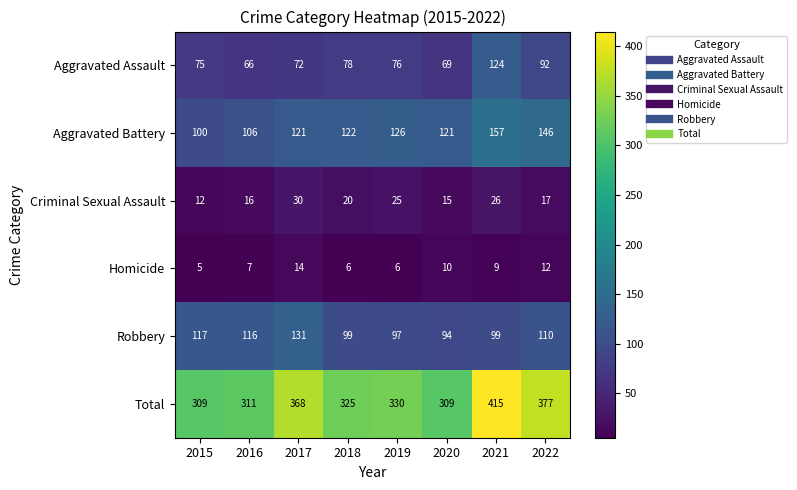

At which label does Robbery first exceed 110?

2015